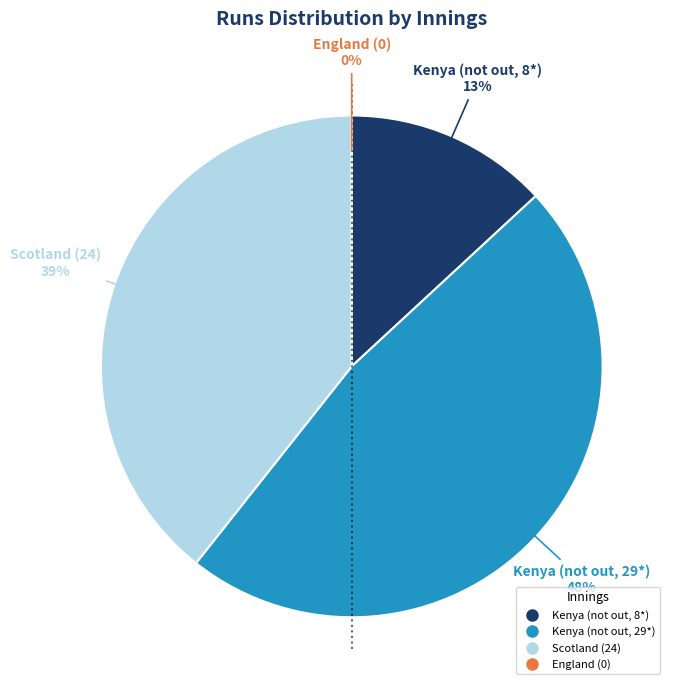

True or false: Kenya (not out, 8*) accounts for 27% of the total.

False